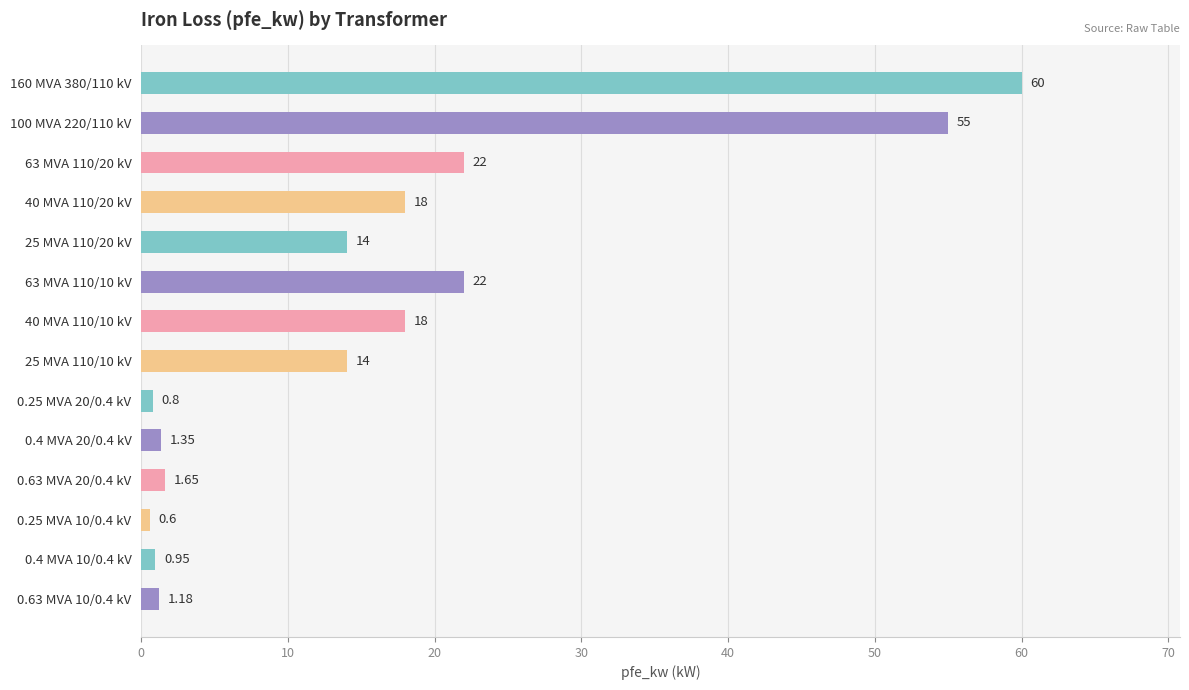

What is the difference between the values at 63 MVA 110/20 kV and 100 MVA 220/110 kV?

33.0